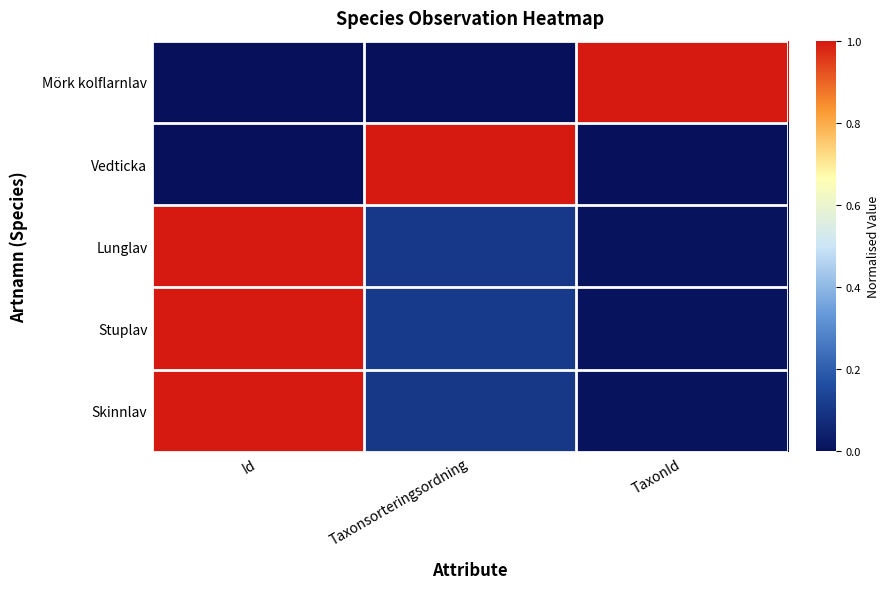

Which series has the widest spread of values?

Mörk kolflarnlav